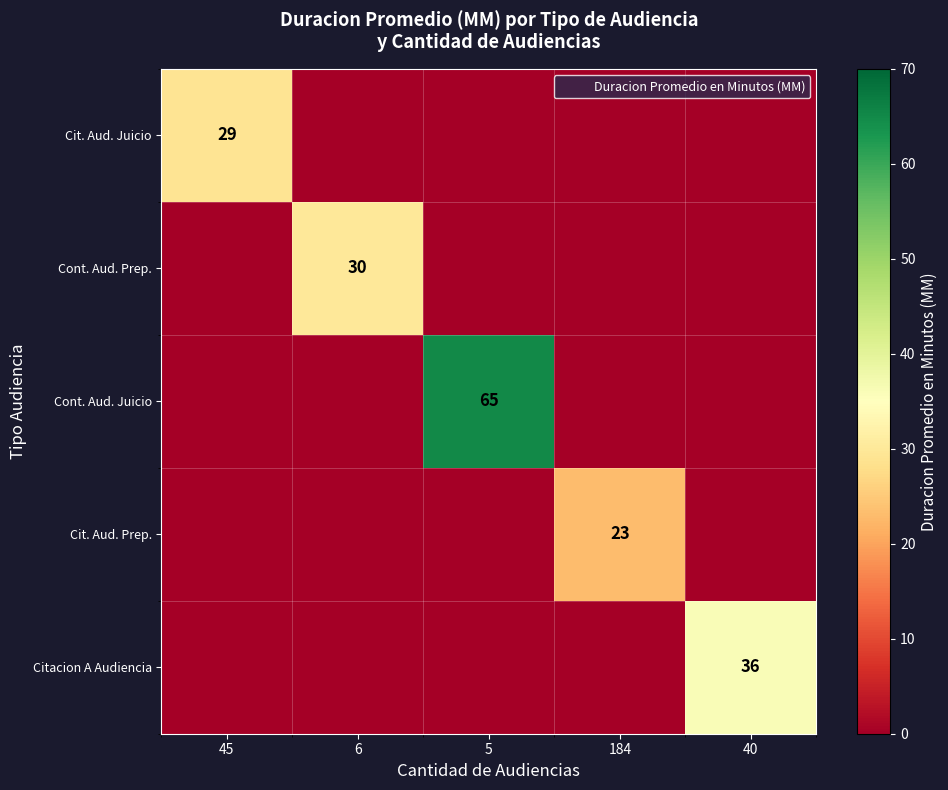

How many data points in Cont. Aud. Prep. are above 0?

1